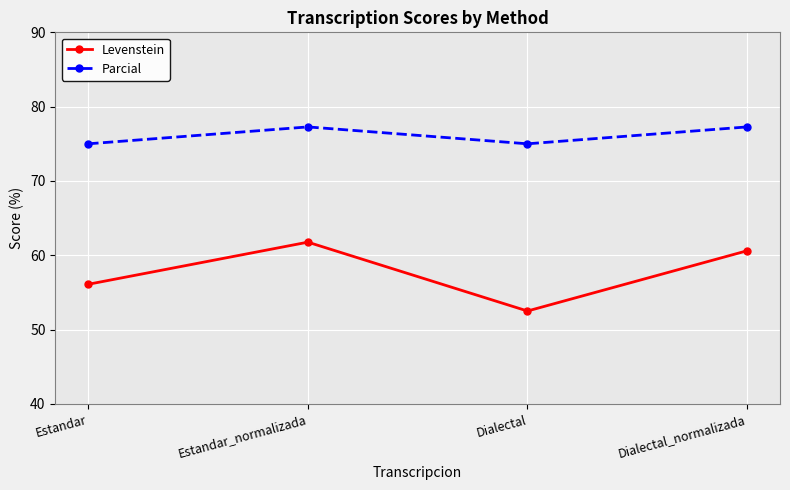

What is the difference between the Levenstein values at Estandar_normalizada and Dialectal_normalizada?

1.2